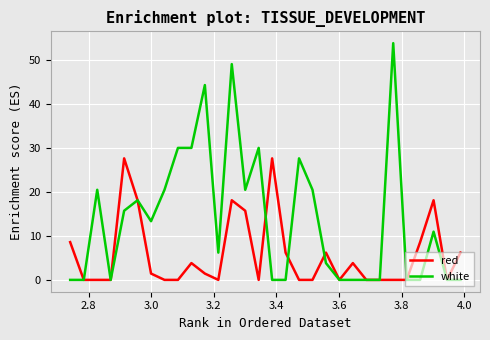

What are all the series names shown in the legend?

red, white